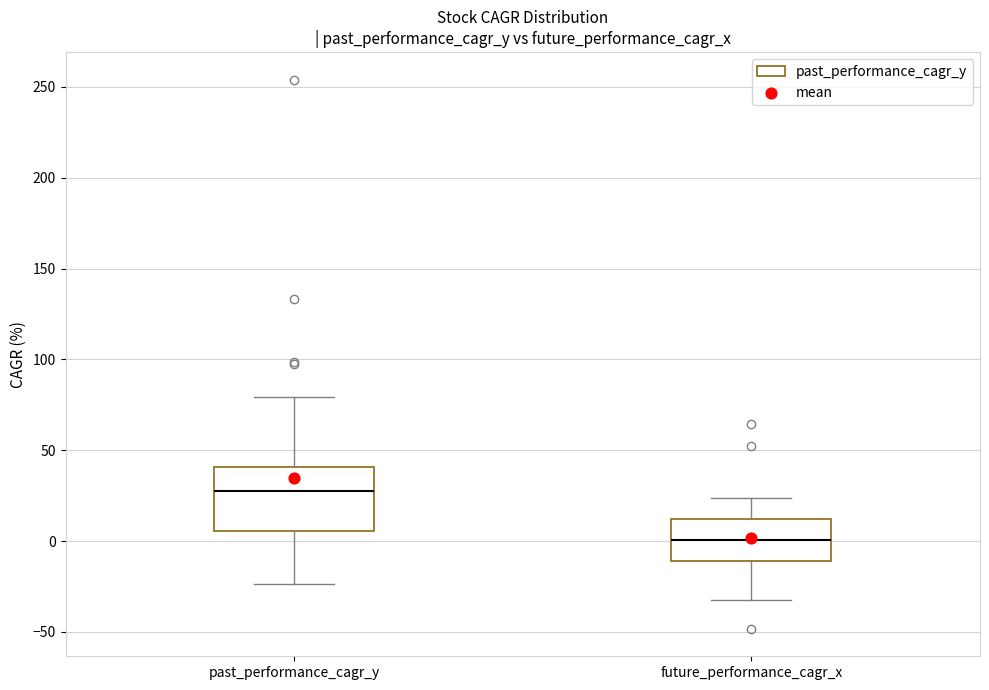

Reading left to right, read every box against the y-axis: the position of its median line, the range the box covers, and the ends of its whiskers. The values are not printed on the chart, so give them approximately, as read against the axis.

past_performance_cagr_y: median 30, box 5 to 40, whiskers -25 to 80
future_performance_cagr_x: median 0, box -10 to 10, whiskers -30 to 25